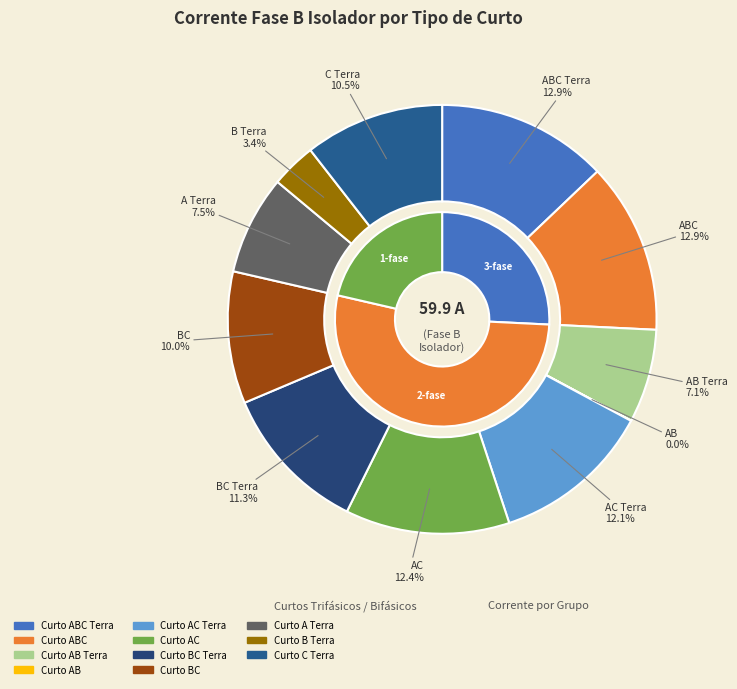

What percentage do Curto AB and Curto B Terra together represent?

3.4%